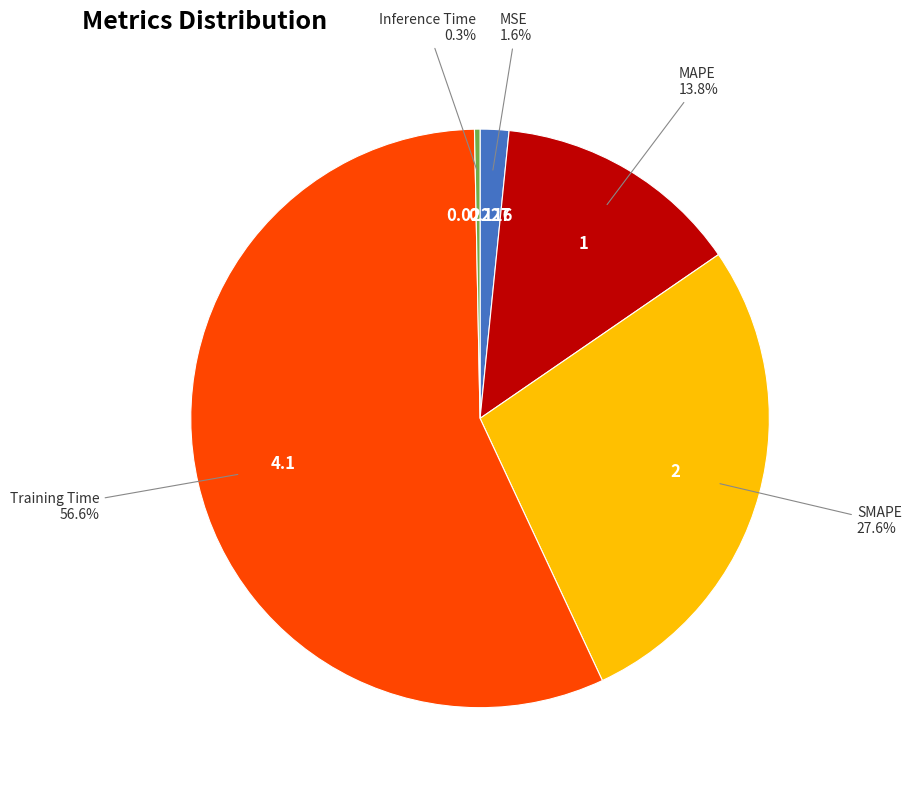

To the nearest percent, what is the average slice percentage?

20%